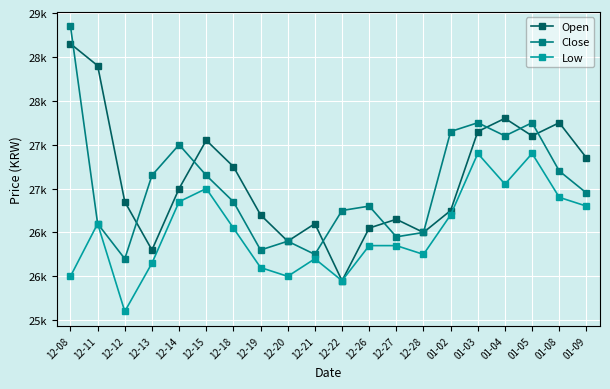

What are all the series names shown in the legend?

Open, Close, Low